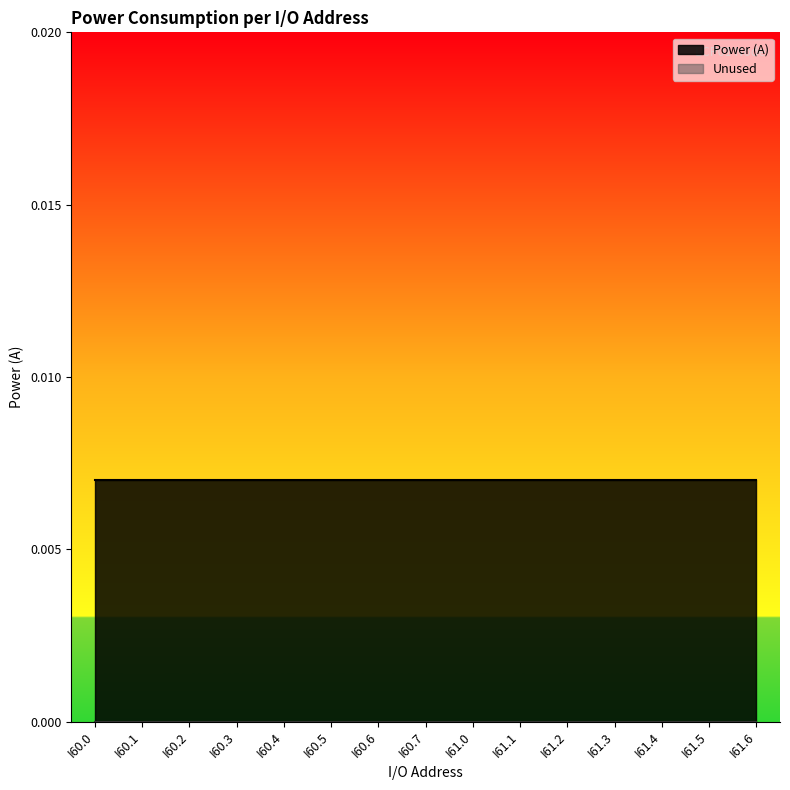

True or false: Power (A) has more than 2 points higher than both neighbors.

False